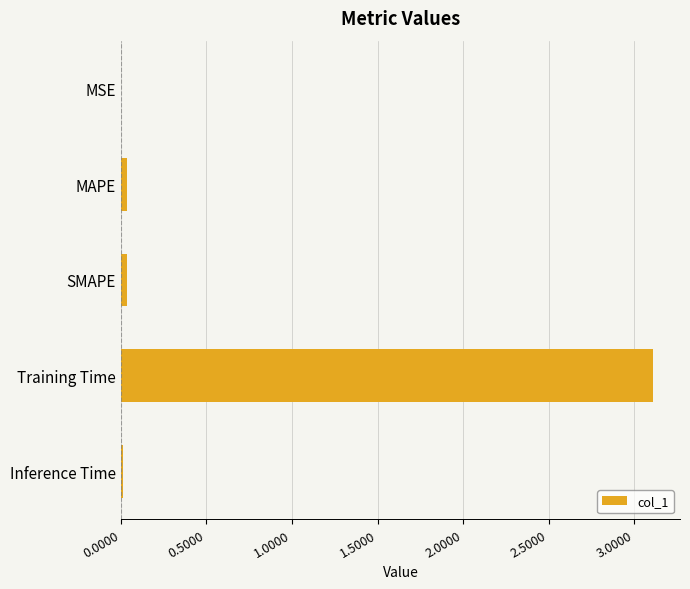

The chart shows a value of 3.1 at Training Time. True or false?

True